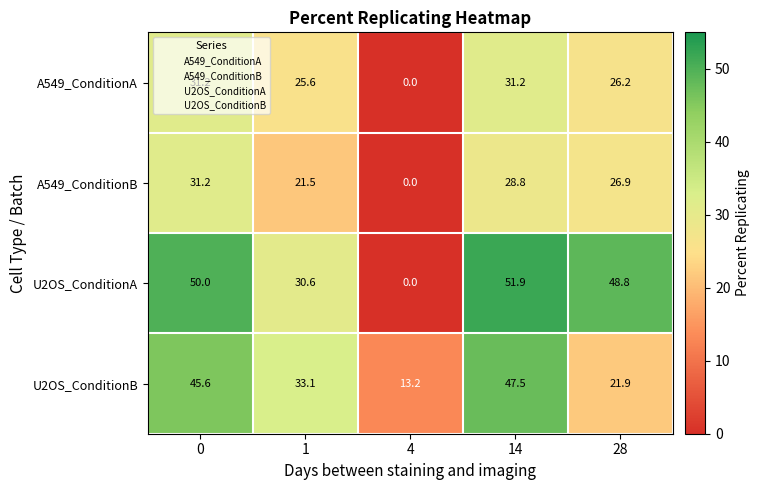

Which series changed the most between 1 and 14?

U2OS_ConditionA